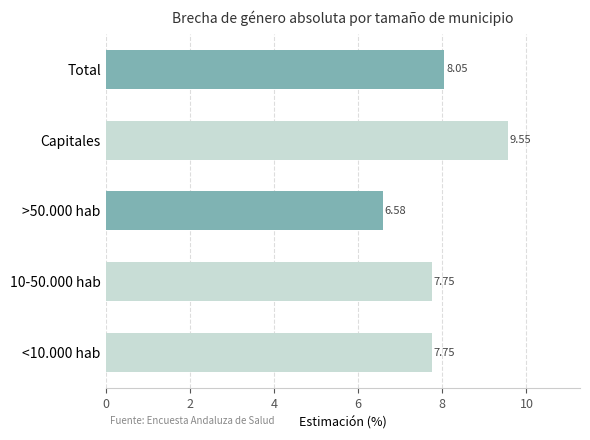

Where is the data nearest to the value 8?

Total